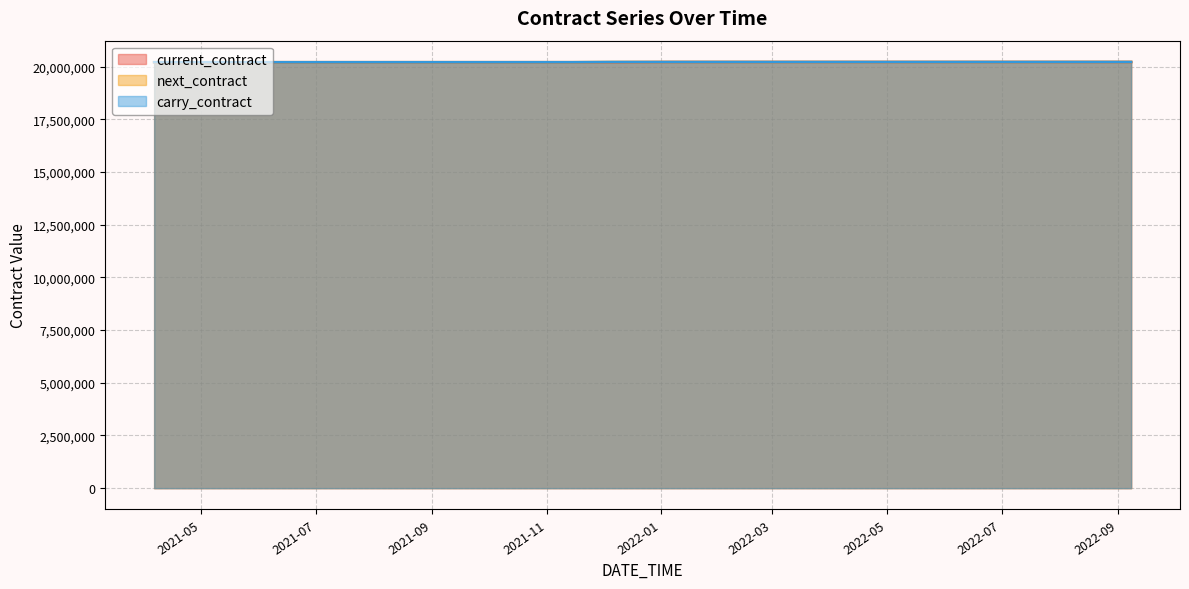

What is the total value across all series at 2022-04-05?

60661400